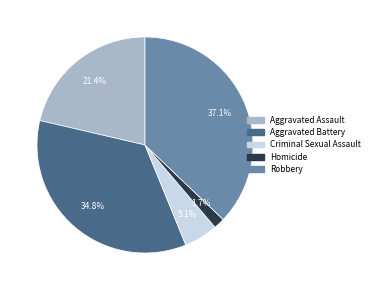

Rank the categories by value from highest to lowest.

Robbery, Aggravated Battery, Aggravated Assault, Criminal Sexual Assault, Homicide